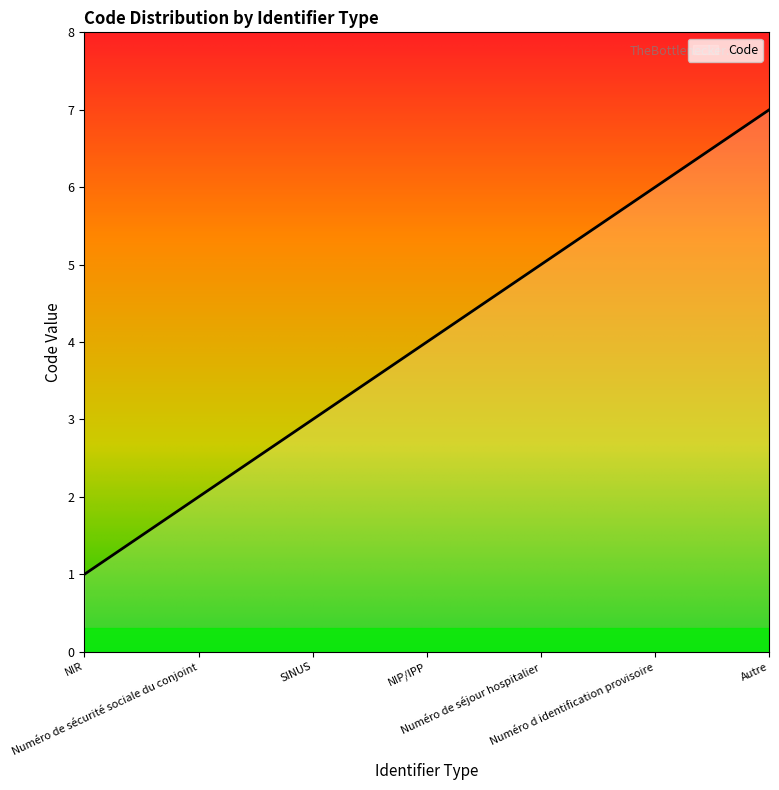

How many lines are shown in the chart?

1